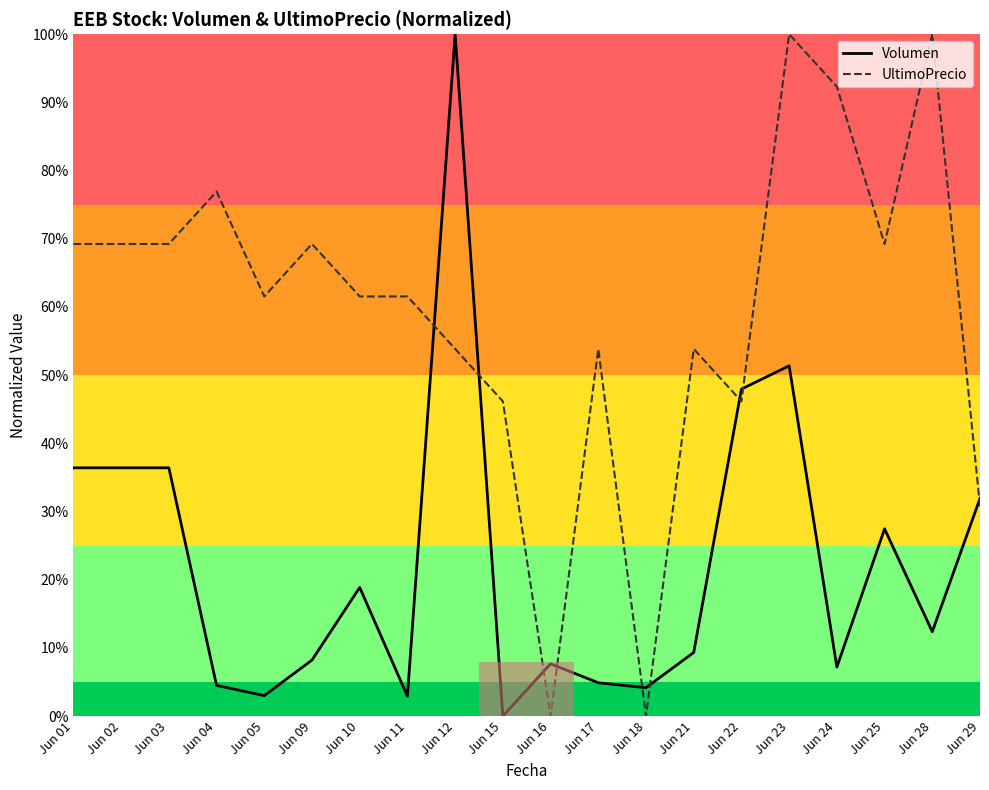

Which label corresponds to the smallest value in the chart?

Jun 15